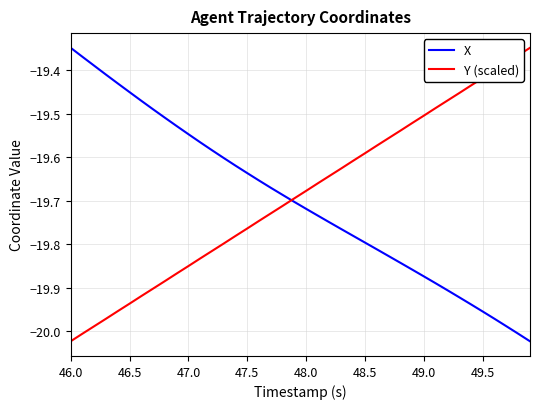

What is the difference between the maximum and minimum values in the Y (scaled) series?

0.7